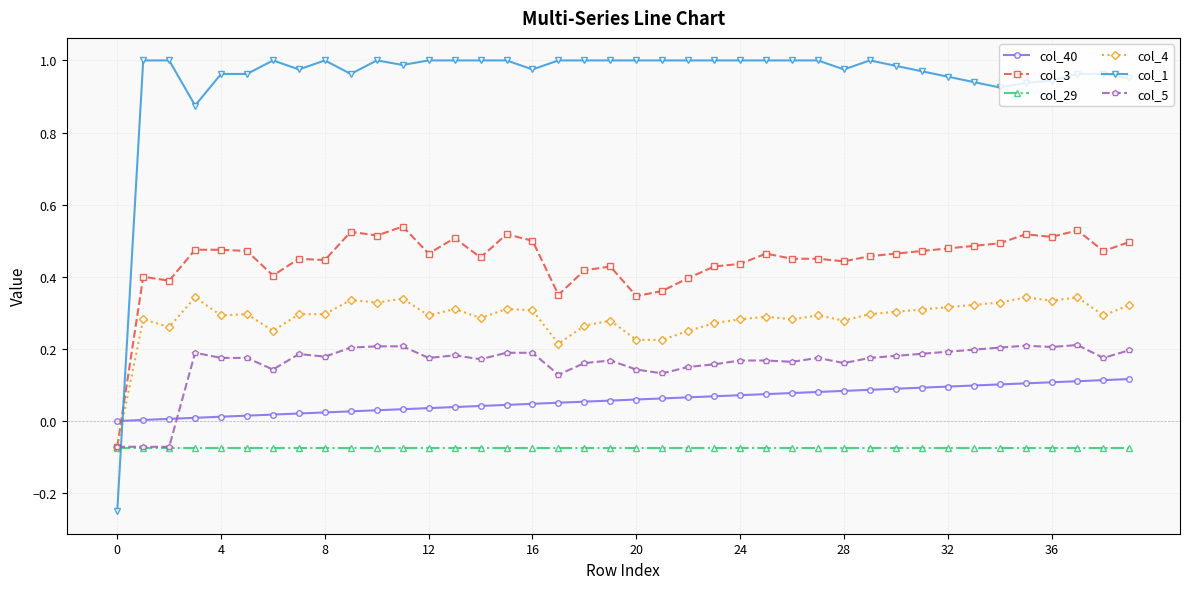

True or false: col_3 and col_40 cross at least once.

True